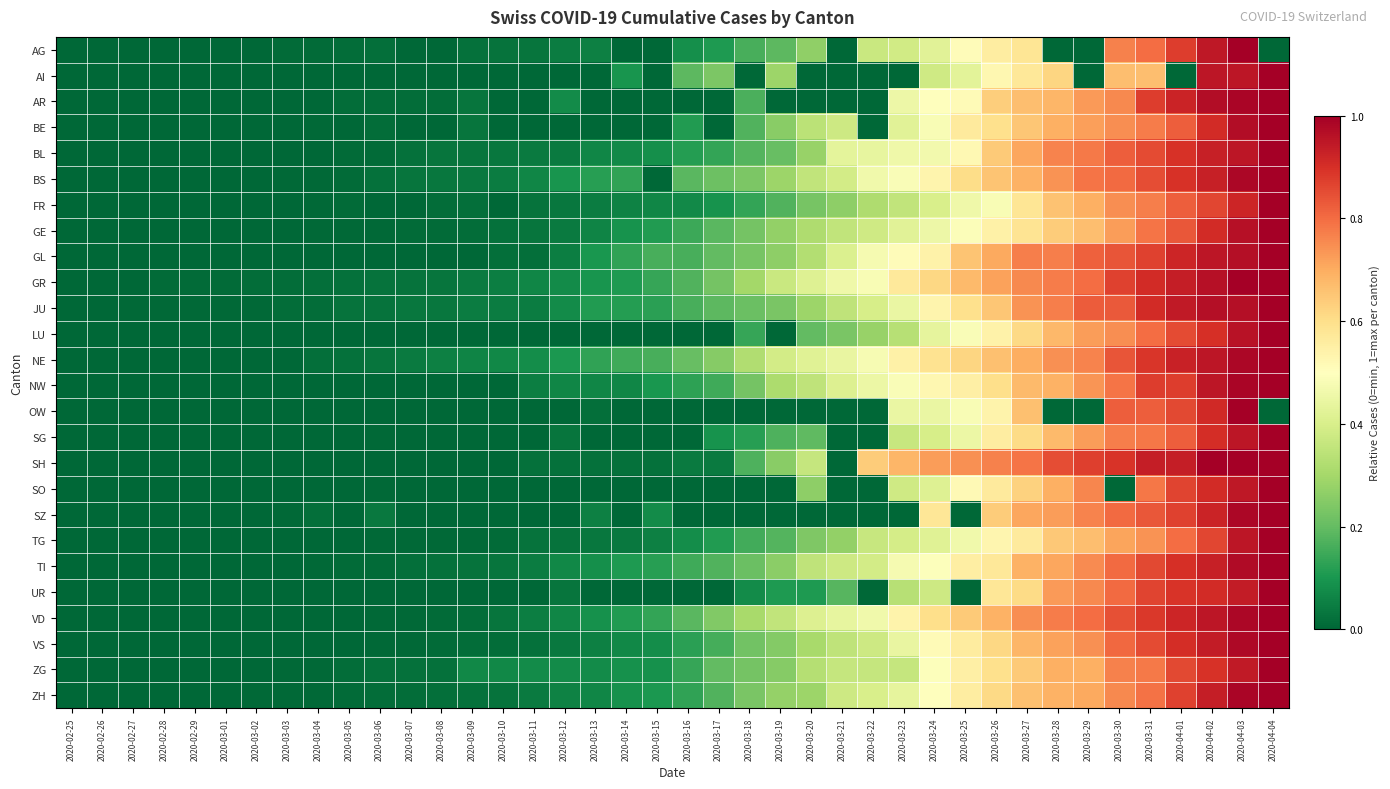

Reading left to right, what are all the values shown in this chart?

AG: 2020-02-25=0.0	2020-02-26=0.0	2020-02-27=0.0	2020-02-28=0.0	2020-02-29=0.0	2020-03-01=0.0	2020-03-02=0.0	2020-03-03=0.0	2020-03-04=0.0	2020-03-05=0.0	2020-03-06=0.0	2020-03-07=0.0	2020-03-08=0.0	2020-03-09=0.0	2020-03-10=0.0	2020-03-11=0.0	2020-03-12=0.0	2020-03-13=0.1	2020-03-14=0.0	2020-03-15=0.0	2020-03-16=0.1	2020-03-17=0.1	2020-03-18=0.2	2020-03-19=0.2	2020-03-20=0.3	2020-03-21=0.0	2020-03-22=0.4	2020-03-23=0.4	2020-03-24=0.4	2020-03-25=0.5	2020-03-26=0.6	2020-03-27=0.6	2020-03-28=0.0	2020-03-29=0.0	2020-03-30=0.8	2020-03-31=0.8	2020-04-01=0.9	2020-04-02=0.9	2020-04-03=1.0	2020-04-04=0.0
AI: 2020-02-25=0.0	2020-02-26=0.0	2020-02-27=0.0	2020-02-28=0.0	2020-02-29=0.0	2020-03-01=0.0	2020-03-02=0.0	2020-03-03=0.0	2020-03-04=0.0	2020-03-05=0.0	2020-03-06=0.0	2020-03-07=0.0	2020-03-08=0.0	2020-03-09=0.0	2020-03-10=0.0	2020-03-11=0.0	2020-03-12=0.0	2020-03-13=0.0	2020-03-14=0.1	2020-03-15=0.0	2020-03-16=0.2	2020-03-17=0.2	2020-03-18=0.0	2020-03-19=0.3	2020-03-20=0.0	2020-03-21=0.0	2020-03-22=0.0	2020-03-23=0.0	2020-03-24=0.4	2020-03-25=0.4	2020-03-26=0.5	2020-03-27=0.6	2020-03-28=0.6	2020-03-29=0.0	2020-03-30=0.7	2020-03-31=0.7	2020-04-01=0.0	2020-04-02=1.0	2020-04-03=1.0	2020-04-04=1.0
AR: 2020-02-25=0.0	2020-02-26=0.0	2020-02-27=0.0	2020-02-28=0.0	2020-02-29=0.0	2020-03-01=0.0	2020-03-02=0.0	2020-03-03=0.0	2020-03-04=0.0	2020-03-05=0.0	2020-03-06=0.0	2020-03-07=0.0	2020-03-08=0.0	2020-03-09=0.0	2020-03-10=0.0	2020-03-11=0.0	2020-03-12=0.1	2020-03-13=0.0	2020-03-14=0.0	2020-03-15=0.0	2020-03-16=0.0	2020-03-17=0.0	2020-03-18=0.2	2020-03-19=0.0	2020-03-20=0.0	2020-03-21=0.0	2020-03-22=0.0	2020-03-23=0.5	2020-03-24=0.5	2020-03-25=0.5	2020-03-26=0.6	2020-03-27=0.7	2020-03-28=0.7	2020-03-29=0.7	2020-03-30=0.8	2020-03-31=0.9	2020-04-01=0.9	2020-04-02=1.0	2020-04-03=1.0	2020-04-04=1.0
BE: 2020-02-25=0.0	2020-02-26=0.0	2020-02-27=0.0	2020-02-28=0.0	2020-02-29=0.0	2020-03-01=0.0	2020-03-02=0.0	2020-03-03=0.0	2020-03-04=0.0	2020-03-05=0.0	2020-03-06=0.0	2020-03-07=0.0	2020-03-08=0.0	2020-03-09=0.0	2020-03-10=0.0	2020-03-11=0.0	2020-03-12=0.0	2020-03-13=0.0	2020-03-14=0.0	2020-03-15=0.0	2020-03-16=0.1	2020-03-17=0.0	2020-03-18=0.2	2020-03-19=0.3	2020-03-20=0.3	2020-03-21=0.4	2020-03-22=0.0	2020-03-23=0.4	2020-03-24=0.5	2020-03-25=0.6	2020-03-26=0.6	2020-03-27=0.6	2020-03-28=0.7	2020-03-29=0.7	2020-03-30=0.7	2020-03-31=0.8	2020-04-01=0.8	2020-04-02=0.9	2020-04-03=1.0	2020-04-04=1.0
BL: 2020-02-25=0.0	2020-02-26=0.0	2020-02-27=0.0	2020-02-28=0.0	2020-02-29=0.0	2020-03-01=0.0	2020-03-02=0.0	2020-03-03=0.0	2020-03-04=0.0	2020-03-05=0.0	2020-03-06=0.0	2020-03-07=0.0	2020-03-08=0.0	2020-03-09=0.0	2020-03-10=0.0	2020-03-11=0.0	2020-03-12=0.0	2020-03-13=0.1	2020-03-14=0.1	2020-03-15=0.1	2020-03-16=0.1	2020-03-17=0.1	2020-03-18=0.2	2020-03-19=0.2	2020-03-20=0.3	2020-03-21=0.4	2020-03-22=0.4	2020-03-23=0.5	2020-03-24=0.5	2020-03-25=0.5	2020-03-26=0.6	2020-03-27=0.7	2020-03-28=0.8	2020-03-29=0.8	2020-03-30=0.8	2020-03-31=0.9	2020-04-01=0.9	2020-04-02=0.9	2020-04-03=1.0	2020-04-04=1.0
BS: 2020-02-25=0.0	2020-02-26=0.0	2020-02-27=0.0	2020-02-28=0.0	2020-02-29=0.0	2020-03-01=0.0	2020-03-02=0.0	2020-03-03=0.0	2020-03-04=0.0	2020-03-05=0.0	2020-03-06=0.0	2020-03-07=0.0	2020-03-08=0.0	2020-03-09=0.0	2020-03-10=0.0	2020-03-11=0.1	2020-03-12=0.1	2020-03-13=0.1	2020-03-14=0.1	2020-03-15=0.0	2020-03-16=0.2	2020-03-17=0.2	2020-03-18=0.2	2020-03-19=0.3	2020-03-20=0.4	2020-03-21=0.4	2020-03-22=0.5	2020-03-23=0.5	2020-03-24=0.5	2020-03-25=0.6	2020-03-26=0.7	2020-03-27=0.7	2020-03-28=0.7	2020-03-29=0.8	2020-03-30=0.8	2020-03-31=0.9	2020-04-01=0.9	2020-04-02=0.9	2020-04-03=1.0	2020-04-04=1.0
FR: 2020-02-25=0.0	2020-02-26=0.0	2020-02-27=0.0	2020-02-28=0.0	2020-02-29=0.0	2020-03-01=0.0	2020-03-02=0.0	2020-03-03=0.0	2020-03-04=0.0	2020-03-05=0.0	2020-03-06=0.0	2020-03-07=0.0	2020-03-08=0.0	2020-03-09=0.0	2020-03-10=0.0	2020-03-11=0.0	2020-03-12=0.0	2020-03-13=0.0	2020-03-14=0.1	2020-03-15=0.1	2020-03-16=0.1	2020-03-17=0.1	2020-03-18=0.1	2020-03-19=0.2	2020-03-20=0.2	2020-03-21=0.3	2020-03-22=0.3	2020-03-23=0.4	2020-03-24=0.4	2020-03-25=0.5	2020-03-26=0.5	2020-03-27=0.6	2020-03-28=0.7	2020-03-29=0.7	2020-03-30=0.7	2020-03-31=0.8	2020-04-01=0.8	2020-04-02=0.9	2020-04-03=0.9	2020-04-04=1.0
GE: 2020-02-25=0.0	2020-02-26=0.0	2020-02-27=0.0	2020-02-28=0.0	2020-02-29=0.0	2020-03-01=0.0	2020-03-02=0.0	2020-03-03=0.0	2020-03-04=0.0	2020-03-05=0.0	2020-03-06=0.0	2020-03-07=0.0	2020-03-08=0.0	2020-03-09=0.0	2020-03-10=0.0	2020-03-11=0.0	2020-03-12=0.0	2020-03-13=0.1	2020-03-14=0.1	2020-03-15=0.1	2020-03-16=0.1	2020-03-17=0.2	2020-03-18=0.2	2020-03-19=0.3	2020-03-20=0.3	2020-03-21=0.4	2020-03-22=0.4	2020-03-23=0.4	2020-03-24=0.5	2020-03-25=0.5	2020-03-26=0.5	2020-03-27=0.6	2020-03-28=0.6	2020-03-29=0.7	2020-03-30=0.7	2020-03-31=0.8	2020-04-01=0.8	2020-04-02=0.9	2020-04-03=1.0	2020-04-04=1.0
GL: 2020-02-25=0.0	2020-02-26=0.0	2020-02-27=0.0	2020-02-28=0.0	2020-02-29=0.0	2020-03-01=0.0	2020-03-02=0.0	2020-03-03=0.0	2020-03-04=0.0	2020-03-05=0.0	2020-03-06=0.0	2020-03-07=0.0	2020-03-08=0.0	2020-03-09=0.0	2020-03-10=0.0	2020-03-11=0.0	2020-03-12=0.0	2020-03-13=0.1	2020-03-14=0.1	2020-03-15=0.2	2020-03-16=0.2	2020-03-17=0.2	2020-03-18=0.2	2020-03-19=0.3	2020-03-20=0.3	2020-03-21=0.4	2020-03-22=0.5	2020-03-23=0.5	2020-03-24=0.5	2020-03-25=0.7	2020-03-26=0.7	2020-03-27=0.8	2020-03-28=0.8	2020-03-29=0.8	2020-03-30=0.8	2020-03-31=0.9	2020-04-01=0.9	2020-04-02=1.0	2020-04-03=1.0	2020-04-04=1.0
GR: 2020-02-25=0.0	2020-02-26=0.0	2020-02-27=0.0	2020-02-28=0.0	2020-02-29=0.0	2020-03-01=0.0	2020-03-02=0.0	2020-03-03=0.0	2020-03-04=0.0	2020-03-05=0.0	2020-03-06=0.0	2020-03-07=0.0	2020-03-08=0.0	2020-03-09=0.0	2020-03-10=0.0	2020-03-11=0.1	2020-03-12=0.1	2020-03-13=0.1	2020-03-14=0.1	2020-03-15=0.1	2020-03-16=0.2	2020-03-17=0.2	2020-03-18=0.3	2020-03-19=0.4	2020-03-20=0.4	2020-03-21=0.5	2020-03-22=0.5	2020-03-23=0.6	2020-03-24=0.6	2020-03-25=0.7	2020-03-26=0.7	2020-03-27=0.8	2020-03-28=0.8	2020-03-29=0.8	2020-03-30=0.9	2020-03-31=0.9	2020-04-01=0.9	2020-04-02=1.0	2020-04-03=1.0	2020-04-04=1.0
JU: 2020-02-25=0.0	2020-02-26=0.0	2020-02-27=0.0	2020-02-28=0.0	2020-02-29=0.0	2020-03-01=0.0	2020-03-02=0.0	2020-03-03=0.0	2020-03-04=0.0	2020-03-05=0.0	2020-03-06=0.0	2020-03-07=0.0	2020-03-08=0.0	2020-03-09=0.0	2020-03-10=0.0	2020-03-11=0.0	2020-03-12=0.1	2020-03-13=0.1	2020-03-14=0.1	2020-03-15=0.1	2020-03-16=0.2	2020-03-17=0.2	2020-03-18=0.2	2020-03-19=0.2	2020-03-20=0.3	2020-03-21=0.4	2020-03-22=0.4	2020-03-23=0.4	2020-03-24=0.5	2020-03-25=0.6	2020-03-26=0.6	2020-03-27=0.7	2020-03-28=0.8	2020-03-29=0.8	2020-03-30=0.8	2020-03-31=0.9	2020-04-01=0.9	2020-04-02=1.0	2020-04-03=1.0	2020-04-04=1.0
LU: 2020-02-25=0.0	2020-02-26=0.0	2020-02-27=0.0	2020-02-28=0.0	2020-02-29=0.0	2020-03-01=0.0	2020-03-02=0.0	2020-03-03=0.0	2020-03-04=0.0	2020-03-05=0.0	2020-03-06=0.0	2020-03-07=0.0	2020-03-08=0.0	2020-03-09=0.0	2020-03-10=0.0	2020-03-11=0.0	2020-03-12=0.0	2020-03-13=0.0	2020-03-14=0.0	2020-03-15=0.0	2020-03-16=0.0	2020-03-17=0.0	2020-03-18=0.1	2020-03-19=0.0	2020-03-20=0.2	2020-03-21=0.2	2020-03-22=0.3	2020-03-23=0.3	2020-03-24=0.4	2020-03-25=0.5	2020-03-26=0.5	2020-03-27=0.6	2020-03-28=0.7	2020-03-29=0.7	2020-03-30=0.7	2020-03-31=0.8	2020-04-01=0.9	2020-04-02=0.9	2020-04-03=1.0	2020-04-04=1.0
NE: 2020-02-25=0.0	2020-02-26=0.0	2020-02-27=0.0	2020-02-28=0.0	2020-02-29=0.0	2020-03-01=0.0	2020-03-02=0.0	2020-03-03=0.0	2020-03-04=0.0	2020-03-05=0.0	2020-03-06=0.0	2020-03-07=0.0	2020-03-08=0.1	2020-03-09=0.1	2020-03-10=0.1	2020-03-11=0.1	2020-03-12=0.1	2020-03-13=0.1	2020-03-14=0.2	2020-03-15=0.2	2020-03-16=0.2	2020-03-17=0.3	2020-03-18=0.3	2020-03-19=0.4	2020-03-20=0.4	2020-03-21=0.4	2020-03-22=0.5	2020-03-23=0.5	2020-03-24=0.6	2020-03-25=0.6	2020-03-26=0.7	2020-03-27=0.7	2020-03-28=0.7	2020-03-29=0.8	2020-03-30=0.8	2020-03-31=0.9	2020-04-01=0.9	2020-04-02=1.0	2020-04-03=1.0	2020-04-04=1.0
NW: 2020-02-25=0.0	2020-02-26=0.0	2020-02-27=0.0	2020-02-28=0.0	2020-02-29=0.0	2020-03-01=0.0	2020-03-02=0.0	2020-03-03=0.0	2020-03-04=0.0	2020-03-05=0.0	2020-03-06=0.0	2020-03-07=0.0	2020-03-08=0.0	2020-03-09=0.0	2020-03-10=0.0	2020-03-11=0.1	2020-03-12=0.1	2020-03-13=0.1	2020-03-14=0.1	2020-03-15=0.1	2020-03-16=0.1	2020-03-17=0.1	2020-03-18=0.2	2020-03-19=0.3	2020-03-20=0.3	2020-03-21=0.4	2020-03-22=0.5	2020-03-23=0.5	2020-03-24=0.5	2020-03-25=0.6	2020-03-26=0.6	2020-03-27=0.7	2020-03-28=0.7	2020-03-29=0.7	2020-03-30=0.8	2020-03-31=0.9	2020-04-01=0.9	2020-04-02=0.9	2020-04-03=1.0	2020-04-04=1.0
OW: 2020-02-25=0.0	2020-02-26=0.0	2020-02-27=0.0	2020-02-28=0.0	2020-02-29=0.0	2020-03-01=0.0	2020-03-02=0.0	2020-03-03=0.0	2020-03-04=0.0	2020-03-05=0.0	2020-03-06=0.0	2020-03-07=0.0	2020-03-08=0.0	2020-03-09=0.0	2020-03-10=0.0	2020-03-11=0.0	2020-03-12=0.0	2020-03-13=0.0	2020-03-14=0.0	2020-03-15=0.0	2020-03-16=0.0	2020-03-17=0.0	2020-03-18=0.0	2020-03-19=0.0	2020-03-20=0.0	2020-03-21=0.0	2020-03-22=0.0	2020-03-23=0.4	2020-03-24=0.4	2020-03-25=0.5	2020-03-26=0.5	2020-03-27=0.7	2020-03-28=0.0	2020-03-29=0.0	2020-03-30=0.8	2020-03-31=0.8	2020-04-01=0.9	2020-04-02=0.9	2020-04-03=1.0	2020-04-04=0.0
SG: 2020-02-25=0.0	2020-02-26=0.0	2020-02-27=0.0	2020-02-28=0.0	2020-02-29=0.0	2020-03-01=0.0	2020-03-02=0.0	2020-03-03=0.0	2020-03-04=0.0	2020-03-05=0.0	2020-03-06=0.0	2020-03-07=0.0	2020-03-08=0.0	2020-03-09=0.0	2020-03-10=0.0	2020-03-11=0.0	2020-03-12=0.0	2020-03-13=0.0	2020-03-14=0.0	2020-03-15=0.0	2020-03-16=0.0	2020-03-17=0.1	2020-03-18=0.1	2020-03-19=0.2	2020-03-20=0.2	2020-03-21=0.0	2020-03-22=0.0	2020-03-23=0.4	2020-03-24=0.4	2020-03-25=0.5	2020-03-26=0.6	2020-03-27=0.6	2020-03-28=0.7	2020-03-29=0.7	2020-03-30=0.8	2020-03-31=0.8	2020-04-01=0.8	2020-04-02=0.9	2020-04-03=1.0	2020-04-04=1.0
SH: 2020-02-25=0.0	2020-02-26=0.0	2020-02-27=0.0	2020-02-28=0.0	2020-02-29=0.0	2020-03-01=0.0	2020-03-02=0.0	2020-03-03=0.0	2020-03-04=0.0	2020-03-05=0.0	2020-03-06=0.0	2020-03-07=0.0	2020-03-08=0.0	2020-03-09=0.0	2020-03-10=0.0	2020-03-11=0.0	2020-03-12=0.0	2020-03-13=0.0	2020-03-14=0.0	2020-03-15=0.0	2020-03-16=0.0	2020-03-17=0.0	2020-03-18=0.2	2020-03-19=0.3	2020-03-20=0.4	2020-03-21=0.0	2020-03-22=0.6	2020-03-23=0.7	2020-03-24=0.7	2020-03-25=0.7	2020-03-26=0.8	2020-03-27=0.8	2020-03-28=0.9	2020-03-29=0.9	2020-03-30=0.9	2020-03-31=0.9	2020-04-01=0.9	2020-04-02=1.0	2020-04-03=1.0	2020-04-04=1.0
SO: 2020-02-25=0.0	2020-02-26=0.0	2020-02-27=0.0	2020-02-28=0.0	2020-02-29=0.0	2020-03-01=0.0	2020-03-02=0.0	2020-03-03=0.0	2020-03-04=0.0	2020-03-05=0.0	2020-03-06=0.0	2020-03-07=0.0	2020-03-08=0.0	2020-03-09=0.0	2020-03-10=0.0	2020-03-11=0.0	2020-03-12=0.0	2020-03-13=0.0	2020-03-14=0.0	2020-03-15=0.0	2020-03-16=0.0	2020-03-17=0.0	2020-03-18=0.0	2020-03-19=0.0	2020-03-20=0.3	2020-03-21=0.0	2020-03-22=0.0	2020-03-23=0.4	2020-03-24=0.4	2020-03-25=0.5	2020-03-26=0.6	2020-03-27=0.6	2020-03-28=0.7	2020-03-29=0.8	2020-03-30=0.0	2020-03-31=0.8	2020-04-01=0.9	2020-04-02=0.9	2020-04-03=0.9	2020-04-04=1.0
SZ: 2020-02-25=0.0	2020-02-26=0.0	2020-02-27=0.0	2020-02-28=0.0	2020-02-29=0.0	2020-03-01=0.0	2020-03-02=0.0	2020-03-03=0.0	2020-03-04=0.0	2020-03-05=0.0	2020-03-06=0.0	2020-03-07=0.0	2020-03-08=0.0	2020-03-09=0.0	2020-03-10=0.0	2020-03-11=0.0	2020-03-12=0.0	2020-03-13=0.1	2020-03-14=0.0	2020-03-15=0.1	2020-03-16=0.0	2020-03-17=0.0	2020-03-18=0.0	2020-03-19=0.0	2020-03-20=0.0	2020-03-21=0.0	2020-03-22=0.0	2020-03-23=0.0	2020-03-24=0.6	2020-03-25=0.0	2020-03-26=0.6	2020-03-27=0.7	2020-03-28=0.7	2020-03-29=0.8	2020-03-30=0.8	2020-03-31=0.8	2020-04-01=0.9	2020-04-02=0.9	2020-04-03=1.0	2020-04-04=1.0
TG: 2020-02-25=0.0	2020-02-26=0.0	2020-02-27=0.0	2020-02-28=0.0	2020-02-29=0.0	2020-03-01=0.0	2020-03-02=0.0	2020-03-03=0.0	2020-03-04=0.0	2020-03-05=0.0	2020-03-06=0.0	2020-03-07=0.0	2020-03-08=0.0	2020-03-09=0.0	2020-03-10=0.0	2020-03-11=0.0	2020-03-12=0.0	2020-03-13=0.0	2020-03-14=0.0	2020-03-15=0.1	2020-03-16=0.1	2020-03-17=0.1	2020-03-18=0.2	2020-03-19=0.2	2020-03-20=0.2	2020-03-21=0.3	2020-03-22=0.4	2020-03-23=0.4	2020-03-24=0.4	2020-03-25=0.5	2020-03-26=0.5	2020-03-27=0.6	2020-03-28=0.6	2020-03-29=0.7	2020-03-30=0.7	2020-03-31=0.7	2020-04-01=0.8	2020-04-02=0.9	2020-04-03=1.0	2020-04-04=1.0
TI: 2020-02-25=0.0	2020-02-26=0.0	2020-02-27=0.0	2020-02-28=0.0	2020-02-29=0.0	2020-03-01=0.0	2020-03-02=0.0	2020-03-03=0.0	2020-03-04=0.0	2020-03-05=0.0	2020-03-06=0.0	2020-03-07=0.0	2020-03-08=0.0	2020-03-09=0.0	2020-03-10=0.0	2020-03-11=0.0	2020-03-12=0.1	2020-03-13=0.1	2020-03-14=0.1	2020-03-15=0.1	2020-03-16=0.2	2020-03-17=0.2	2020-03-18=0.2	2020-03-19=0.3	2020-03-20=0.3	2020-03-21=0.4	2020-03-22=0.4	2020-03-23=0.5	2020-03-24=0.5	2020-03-25=0.6	2020-03-26=0.6	2020-03-27=0.7	2020-03-28=0.7	2020-03-29=0.8	2020-03-30=0.8	2020-03-31=0.9	2020-04-01=0.9	2020-04-02=0.9	2020-04-03=1.0	2020-04-04=1.0
UR: 2020-02-25=0.0	2020-02-26=0.0	2020-02-27=0.0	2020-02-28=0.0	2020-02-29=0.0	2020-03-01=0.0	2020-03-02=0.0	2020-03-03=0.0	2020-03-04=0.0	2020-03-05=0.0	2020-03-06=0.0	2020-03-07=0.0	2020-03-08=0.0	2020-03-09=0.0	2020-03-10=0.0	2020-03-11=0.0	2020-03-12=0.0	2020-03-13=0.0	2020-03-14=0.0	2020-03-15=0.0	2020-03-16=0.0	2020-03-17=0.0	2020-03-18=0.1	2020-03-19=0.1	2020-03-20=0.1	2020-03-21=0.2	2020-03-22=0.0	2020-03-23=0.3	2020-03-24=0.4	2020-03-25=0.0	2020-03-26=0.6	2020-03-27=0.6	2020-03-28=0.7	2020-03-29=0.8	2020-03-30=0.8	2020-03-31=0.9	2020-04-01=0.9	2020-04-02=0.9	2020-04-03=0.9	2020-04-04=1.0
VD: 2020-02-25=0.0	2020-02-26=0.0	2020-02-27=0.0	2020-02-28=0.0	2020-02-29=0.0	2020-03-01=0.0	2020-03-02=0.0	2020-03-03=0.0	2020-03-04=0.0	2020-03-05=0.0	2020-03-06=0.0	2020-03-07=0.0	2020-03-08=0.0	2020-03-09=0.0	2020-03-10=0.0	2020-03-11=0.0	2020-03-12=0.1	2020-03-13=0.1	2020-03-14=0.1	2020-03-15=0.1	2020-03-16=0.2	2020-03-17=0.2	2020-03-18=0.3	2020-03-19=0.4	2020-03-20=0.4	2020-03-21=0.4	2020-03-22=0.5	2020-03-23=0.5	2020-03-24=0.6	2020-03-25=0.6	2020-03-26=0.7	2020-03-27=0.7	2020-03-28=0.8	2020-03-29=0.8	2020-03-30=0.8	2020-03-31=0.9	2020-04-01=0.9	2020-04-02=1.0	2020-04-03=1.0	2020-04-04=1.0
VS: 2020-02-25=0.0	2020-02-26=0.0	2020-02-27=0.0	2020-02-28=0.0	2020-02-29=0.0	2020-03-01=0.0	2020-03-02=0.0	2020-03-03=0.0	2020-03-04=0.0	2020-03-05=0.0	2020-03-06=0.0	2020-03-07=0.0	2020-03-08=0.0	2020-03-09=0.0	2020-03-10=0.0	2020-03-11=0.0	2020-03-12=0.0	2020-03-13=0.1	2020-03-14=0.1	2020-03-15=0.1	2020-03-16=0.1	2020-03-17=0.2	2020-03-18=0.2	2020-03-19=0.2	2020-03-20=0.3	2020-03-21=0.4	2020-03-22=0.4	2020-03-23=0.4	2020-03-24=0.5	2020-03-25=0.6	2020-03-26=0.6	2020-03-27=0.7	2020-03-28=0.7	2020-03-29=0.7	2020-03-30=0.8	2020-03-31=0.9	2020-04-01=0.9	2020-04-02=0.9	2020-04-03=1.0	2020-04-04=1.0
ZG: 2020-02-25=0.0	2020-02-26=0.0	2020-02-27=0.0	2020-02-28=0.0	2020-02-29=0.0	2020-03-01=0.0	2020-03-02=0.0	2020-03-03=0.0	2020-03-04=0.0	2020-03-05=0.0	2020-03-06=0.0	2020-03-07=0.0	2020-03-08=0.0	2020-03-09=0.1	2020-03-10=0.1	2020-03-11=0.1	2020-03-12=0.1	2020-03-13=0.1	2020-03-14=0.1	2020-03-15=0.1	2020-03-16=0.1	2020-03-17=0.2	2020-03-18=0.2	2020-03-19=0.3	2020-03-20=0.3	2020-03-21=0.4	2020-03-22=0.4	2020-03-23=0.4	2020-03-24=0.5	2020-03-25=0.5	2020-03-26=0.6	2020-03-27=0.6	2020-03-28=0.7	2020-03-29=0.7	2020-03-30=0.8	2020-03-31=0.8	2020-04-01=0.9	2020-04-02=0.9	2020-04-03=0.9	2020-04-04=1.0
ZH: 2020-02-25=0.0	2020-02-26=0.0	2020-02-27=0.0	2020-02-28=0.0	2020-02-29=0.0	2020-03-01=0.0	2020-03-02=0.0	2020-03-03=0.0	2020-03-04=0.0	2020-03-05=0.0	2020-03-06=0.0	2020-03-07=0.0	2020-03-08=0.0	2020-03-09=0.0	2020-03-10=0.0	2020-03-11=0.0	2020-03-12=0.1	2020-03-13=0.1	2020-03-14=0.1	2020-03-15=0.1	2020-03-16=0.1	2020-03-17=0.2	2020-03-18=0.2	2020-03-19=0.3	2020-03-20=0.3	2020-03-21=0.4	2020-03-22=0.4	2020-03-23=0.4	2020-03-24=0.5	2020-03-25=0.6	2020-03-26=0.6	2020-03-27=0.7	2020-03-28=0.7	2020-03-29=0.7	2020-03-30=0.8	2020-03-31=0.8	2020-04-01=0.9	2020-04-02=0.9	2020-04-03=1.0	2020-04-04=1.0